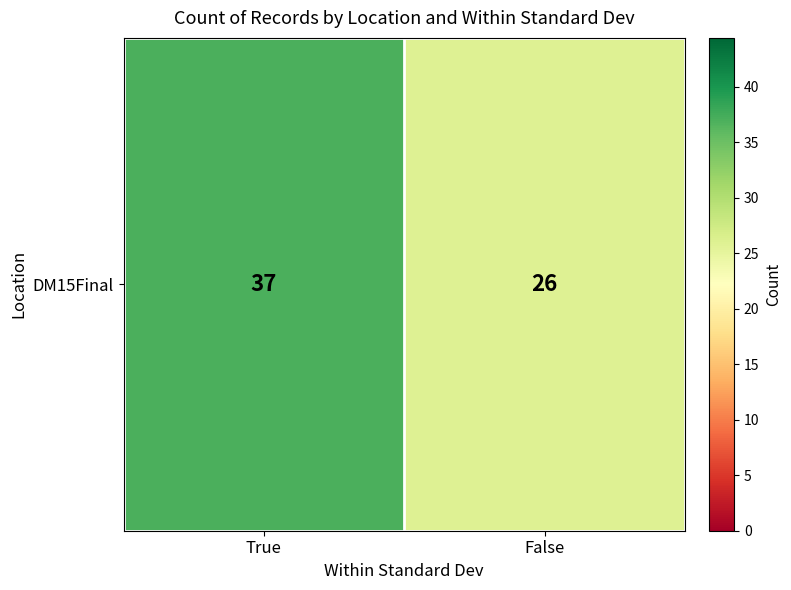

Between False and True, which is larger?

True